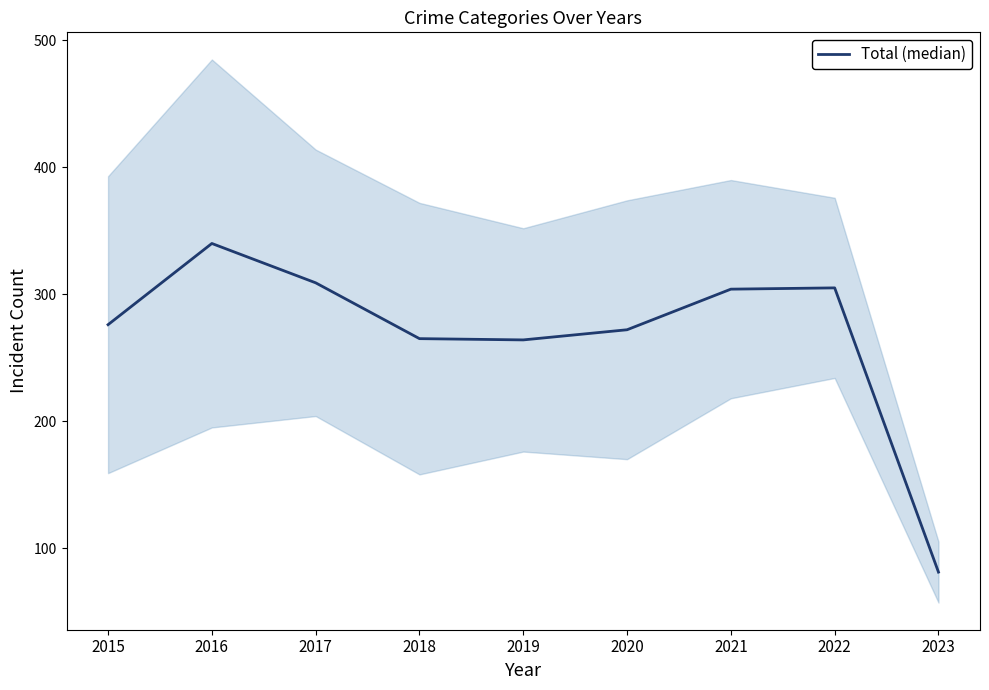

How many points are lower than both their immediate neighbors (excluding endpoints)?

1